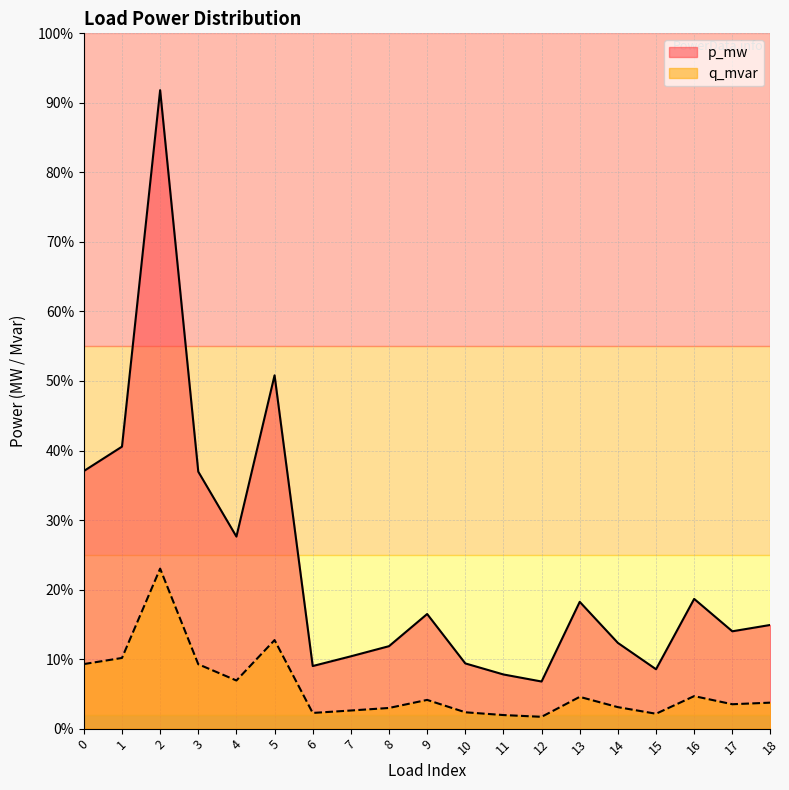

True or false: q_mvar has more than 2 points higher than both neighbors.

True